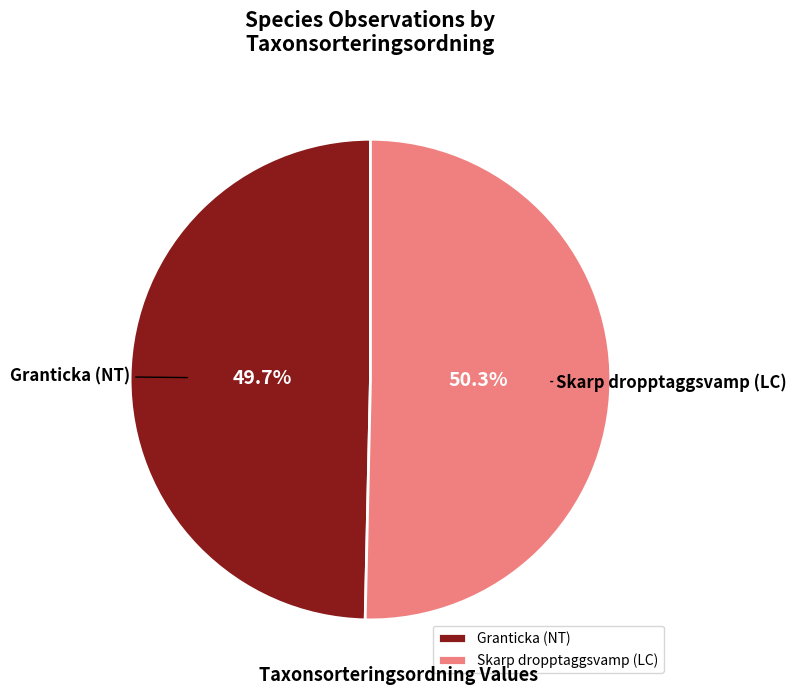

What is the majority slice?

Skarp dropptaggsvamp (LC)